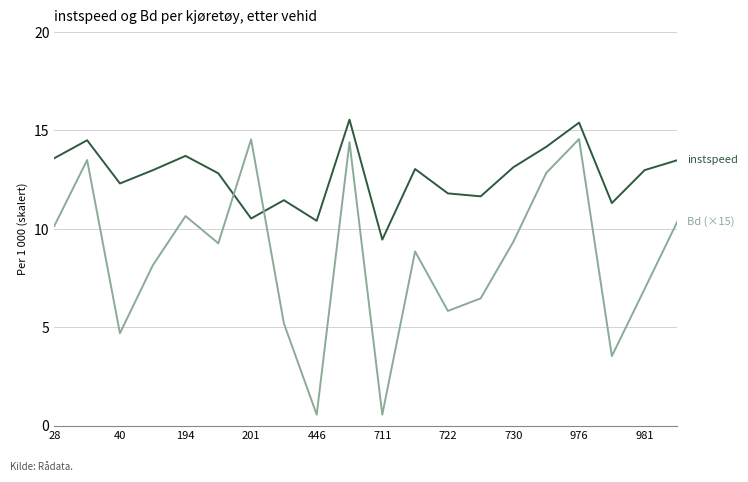

What is the greatest value displayed?

15.5